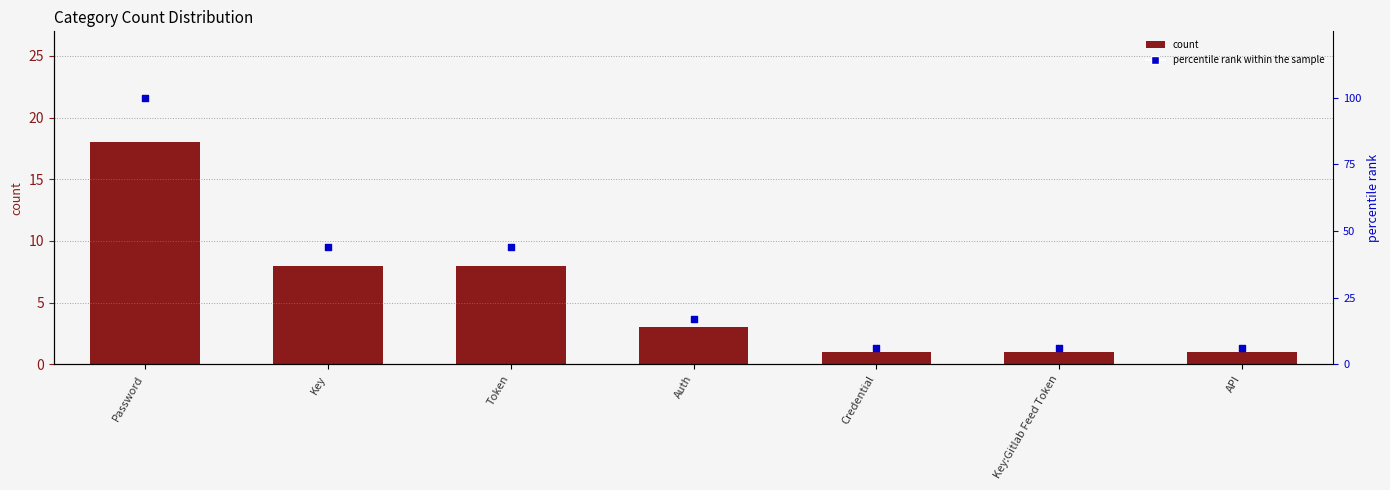

At how many categories does at least one series exceed 87?

1